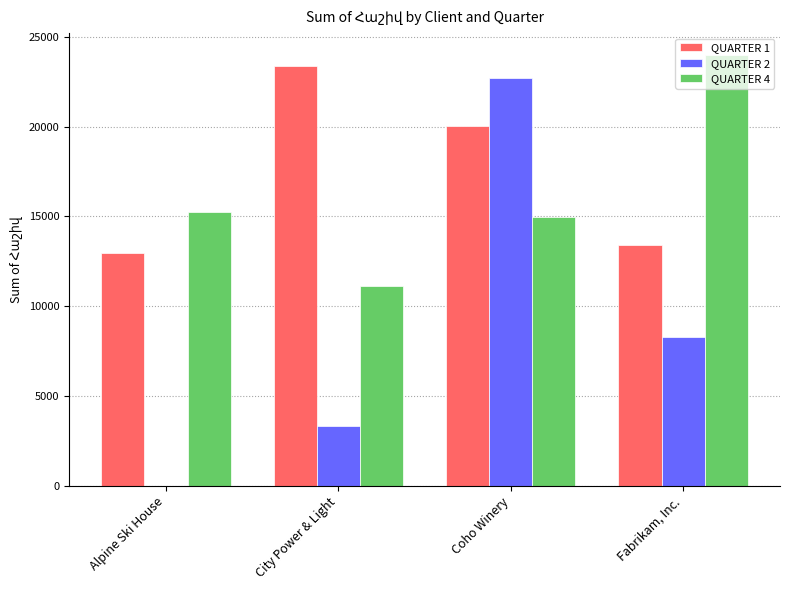

Which category has the highest value in the QUARTER 4 series?

Fabrikam, Inc.